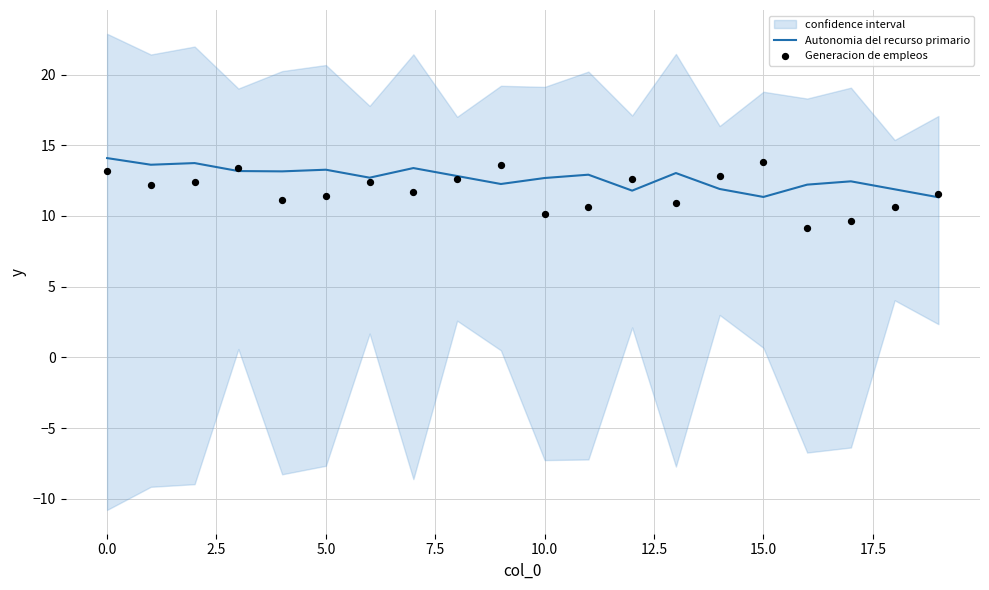

At how many categories does at least one series exceed 12?

18